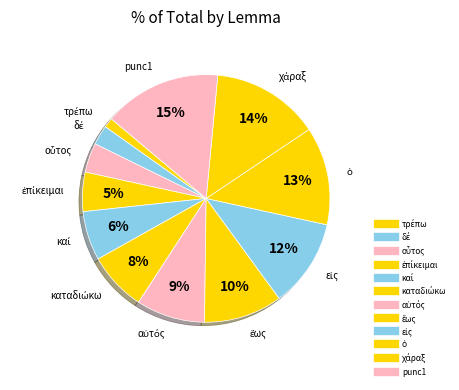

Count the number of slices in the pie.

12